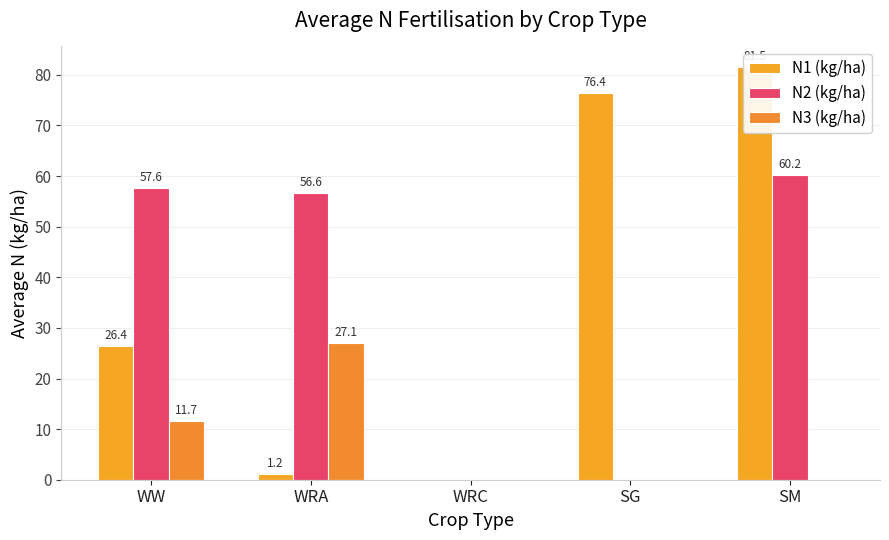

Reading left to right, list all the values displayed in this chart.

N1 (kg/ha): WW=26.4	WRA=1.2	WRC=0.0	SG=76.4	SM=81.5
N2 (kg/ha): WW=57.6	WRA=56.6	WRC=0.0	SG=0.0	SM=60.2
N3 (kg/ha): WW=11.7	WRA=27.1	WRC=0.0	SG=0.0	SM=0.0